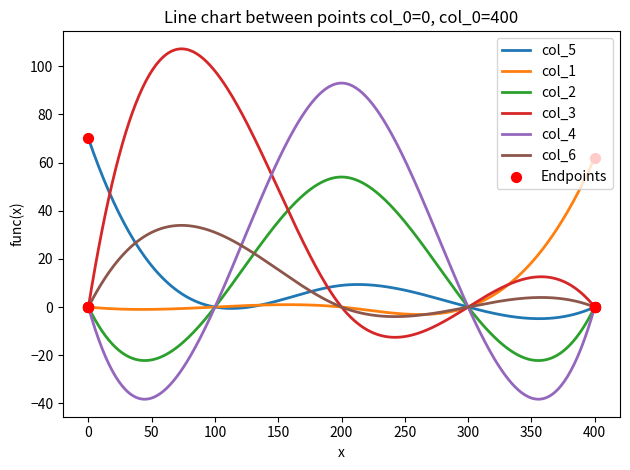

Which series has the widest spread of values?

col_4